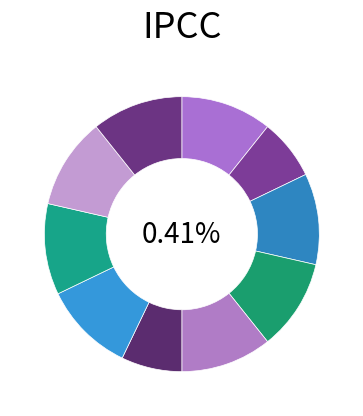

How many slices are in this pie chart?

10